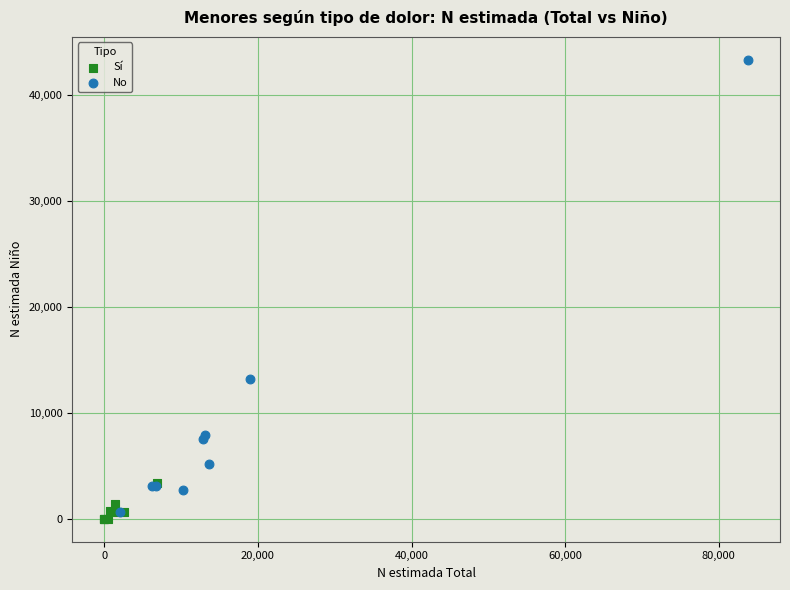

Which series contains the lowest Y value?

Sí